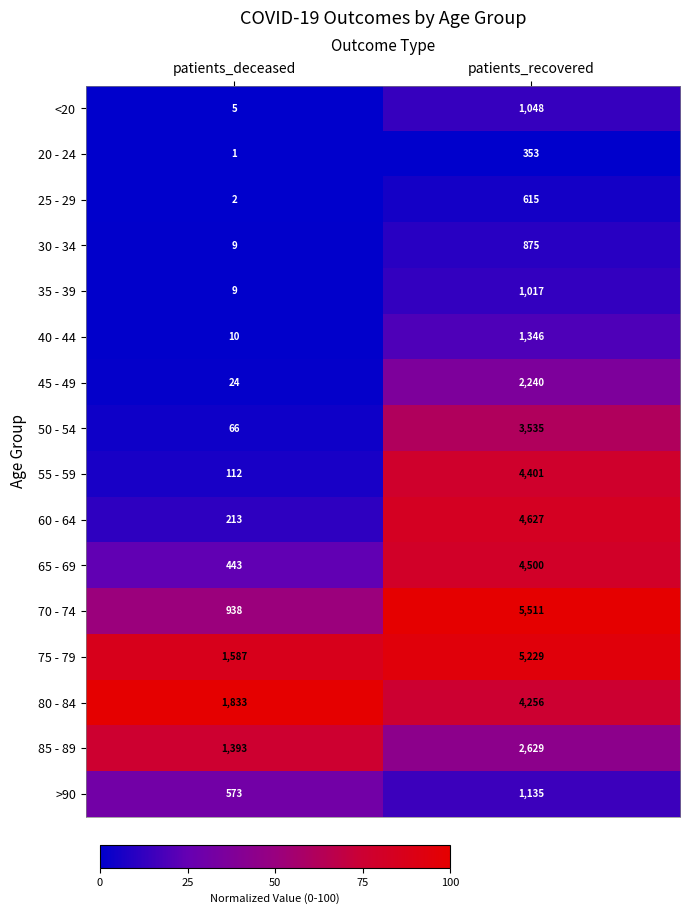

Which series has the widest spread of values?

70 - 74